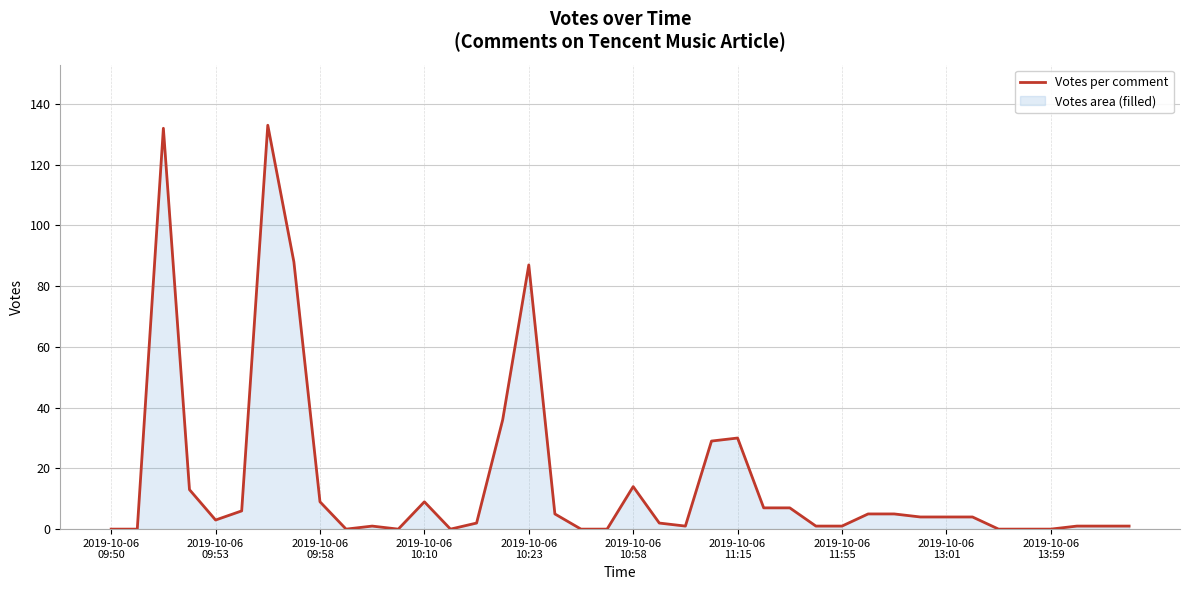

What is the change in value from 15 to 33?

-32